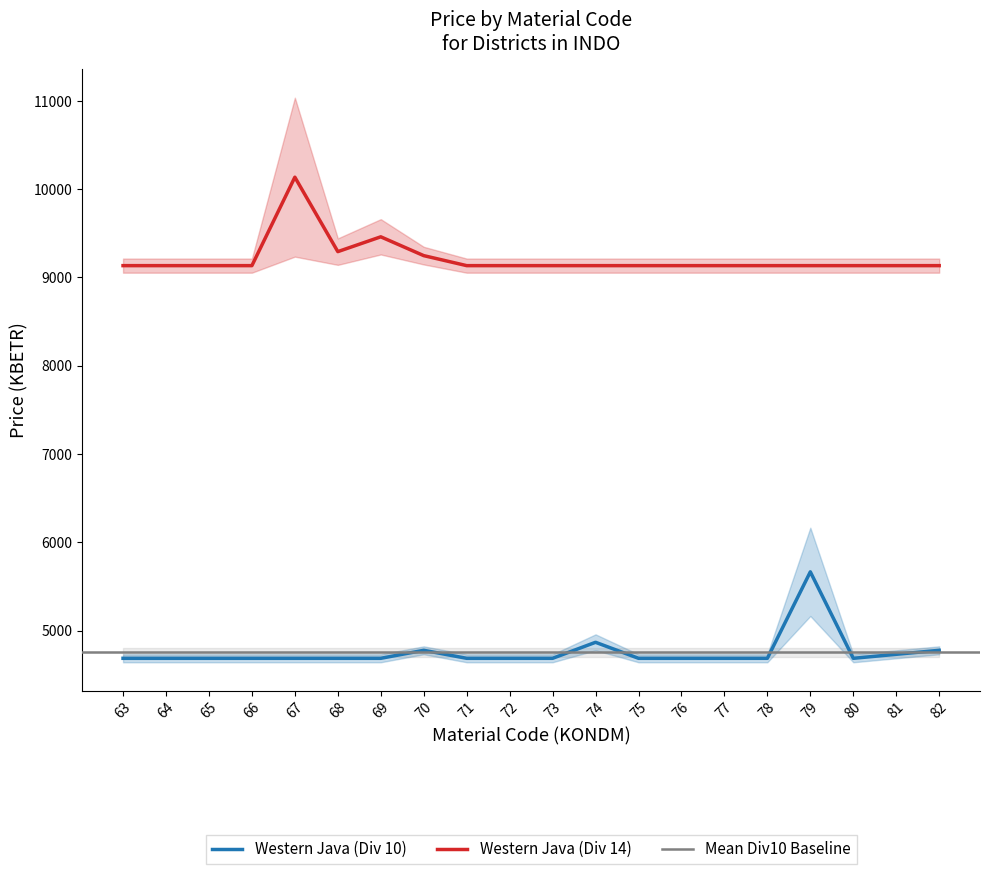

What is the difference between the maximum and minimum values in the Western Java (Div 14) series?

1001.8